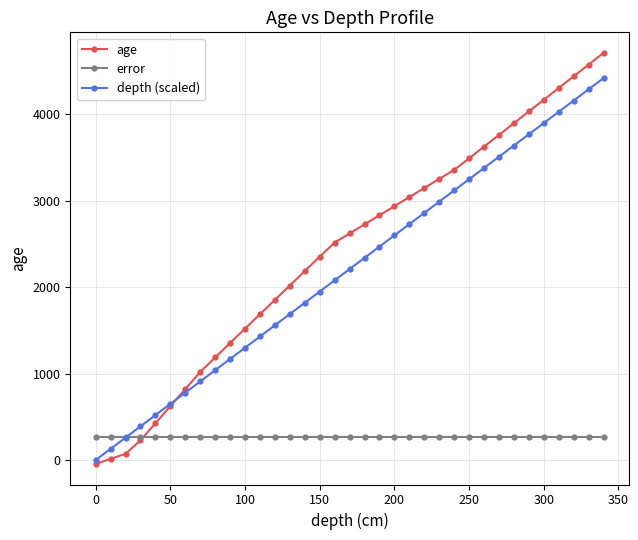

What is the lowest value of the error series?

266